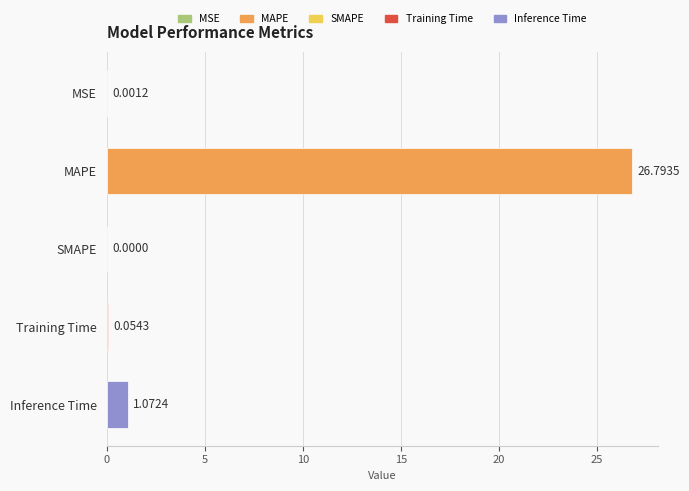

At which label is the value closest to 13?

Inference Time